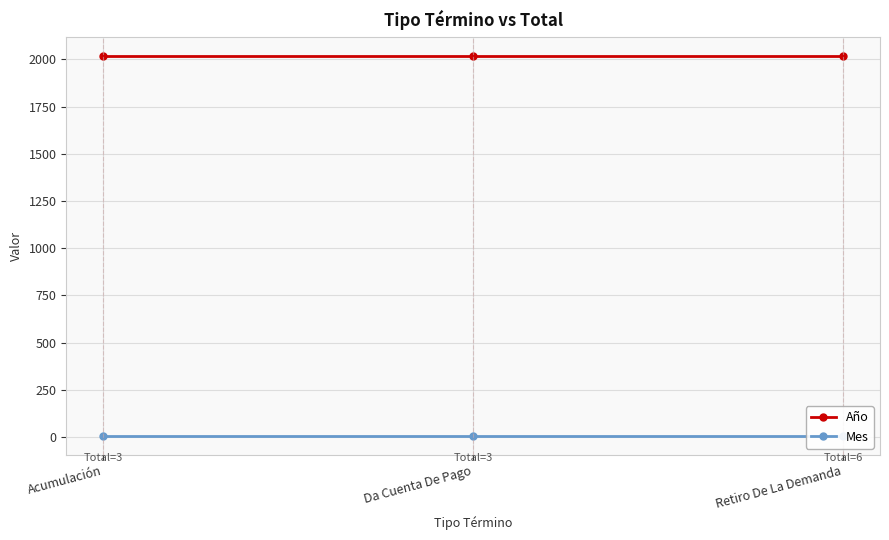

How many series are shown in this chart?

2